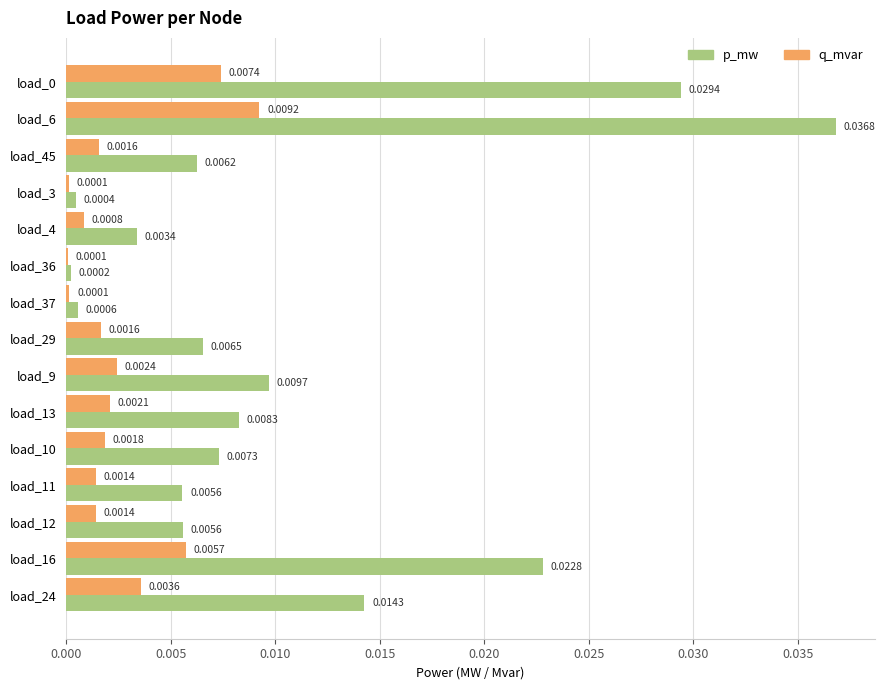

Which series has the largest total across all categories?

p_mw